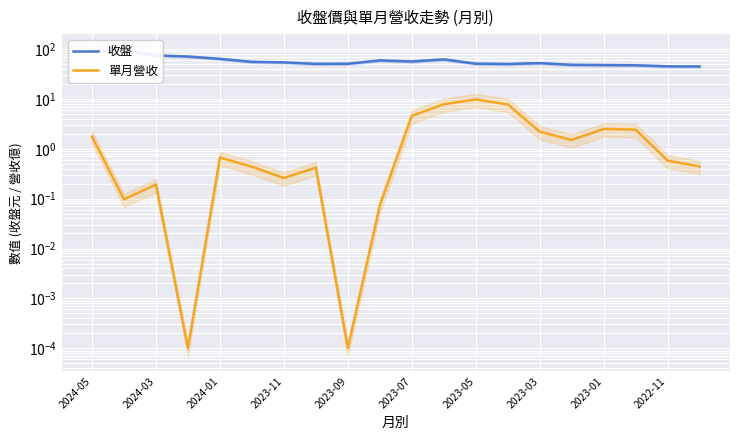

True or false: 單月營收 and 收盤 cross at least once.

False